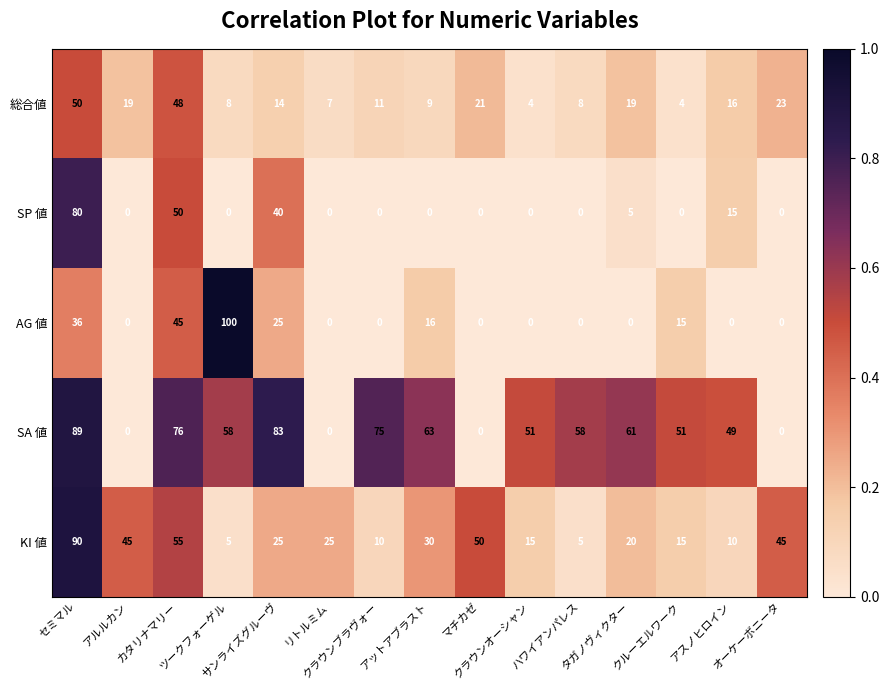

Between サンライズグルーヴ and クルーエルワーク, which series saw the biggest shift?

SP 値